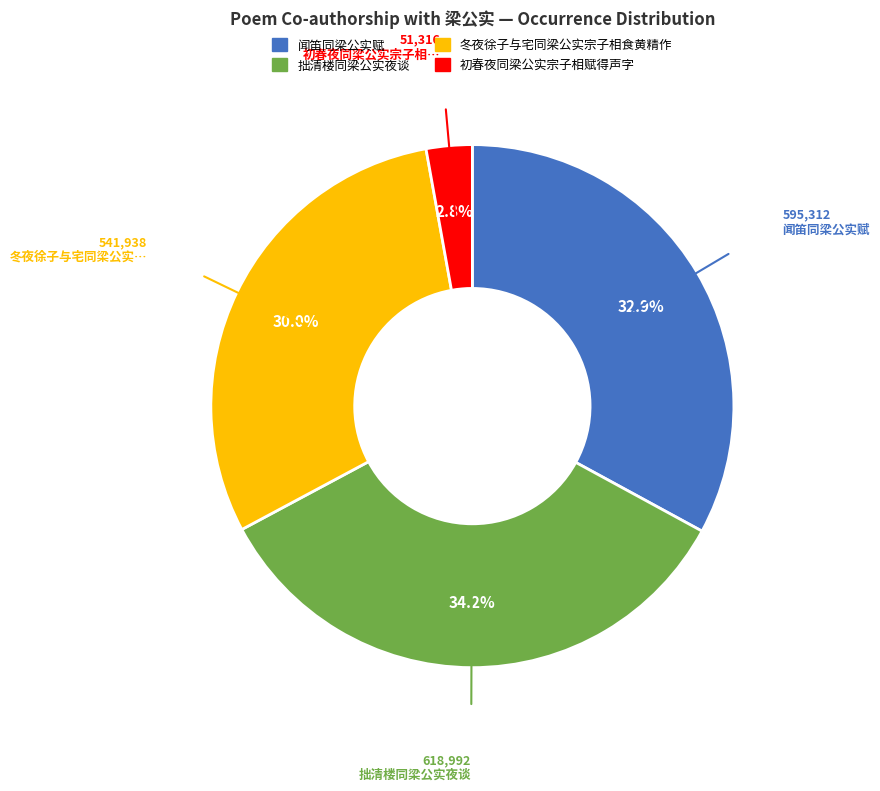

To the nearest percent, what portion does 冬夜徐子与宅同梁公实宗子相食黄精作 represent?

30%